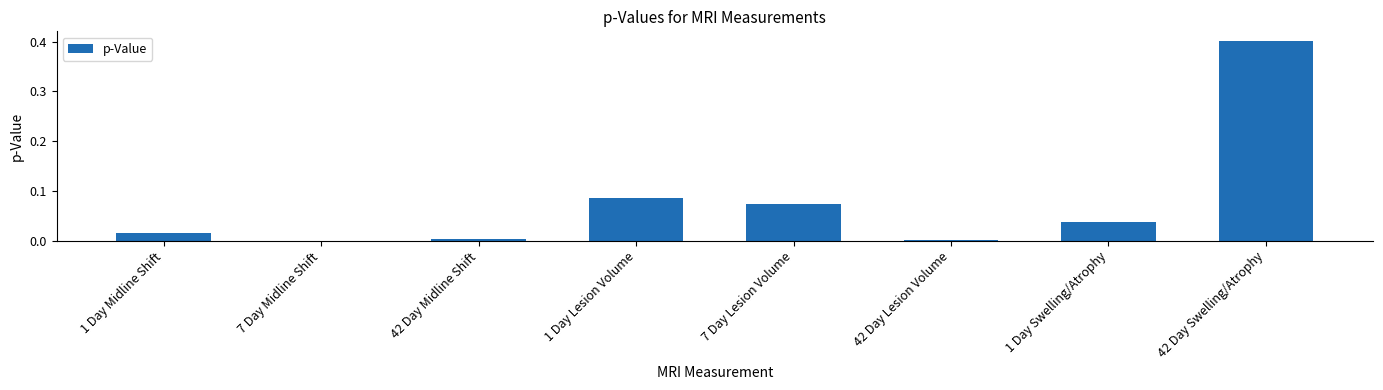

What is the change in value from 1 Day Midline Shift to 1 Day Lesion Volume?

+0.1